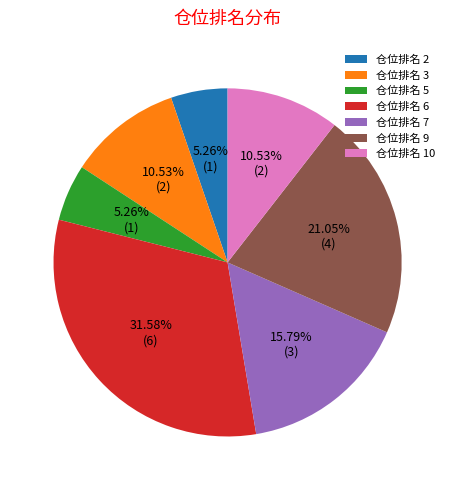

To the nearest percent, what percentage of the pie is 仓位排名 6?

32%